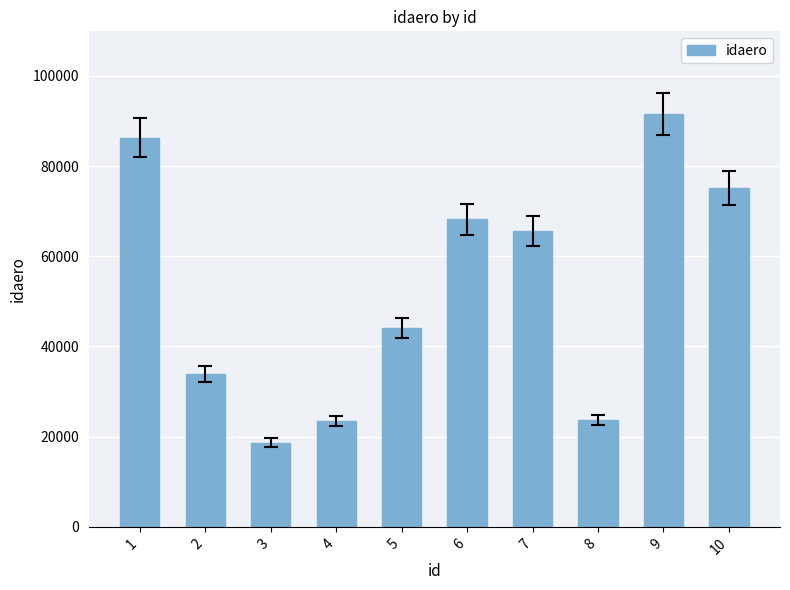

Are the bars grouped side by side (vs. stacked)?

No